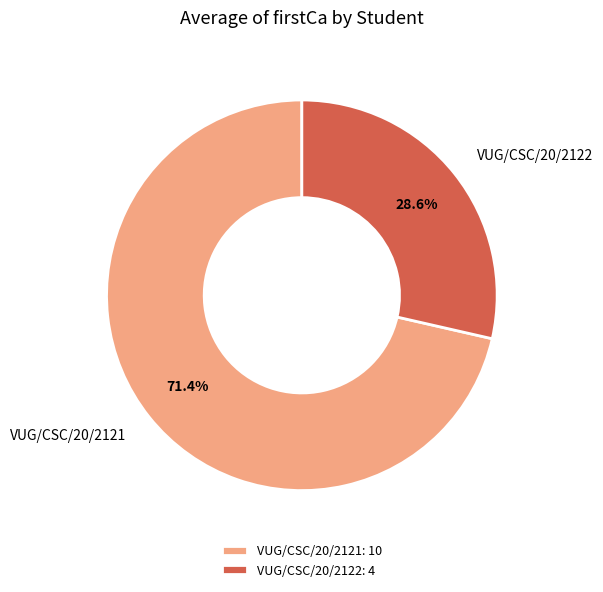

How many segments does this pie chart have?

2